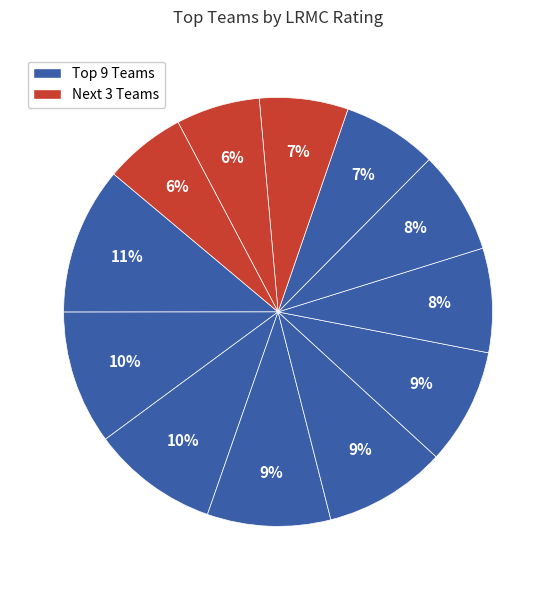

Count the number of slices in the pie.

12